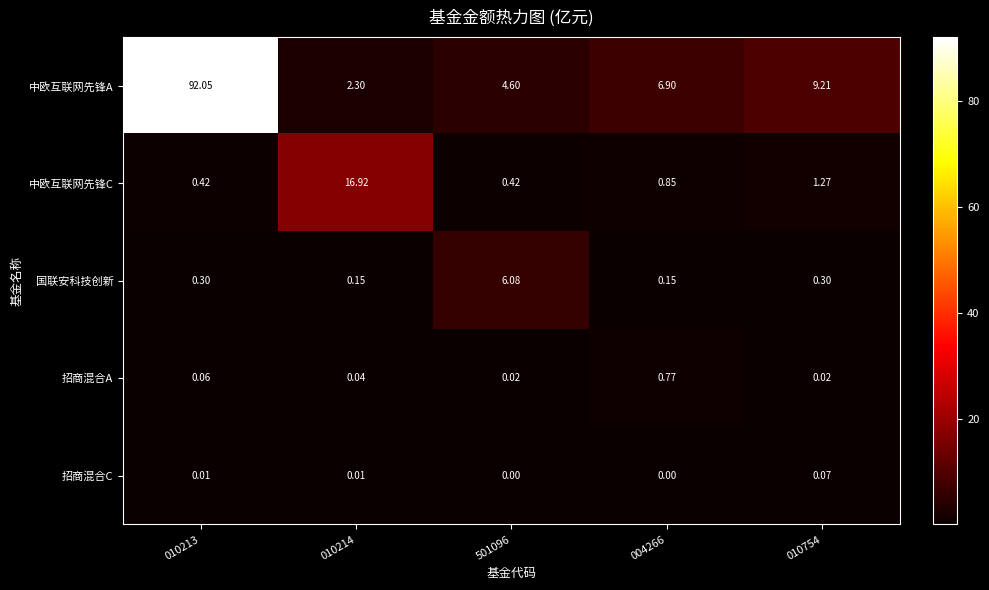

What is the difference between the highest and lowest values at 010213?

92.0